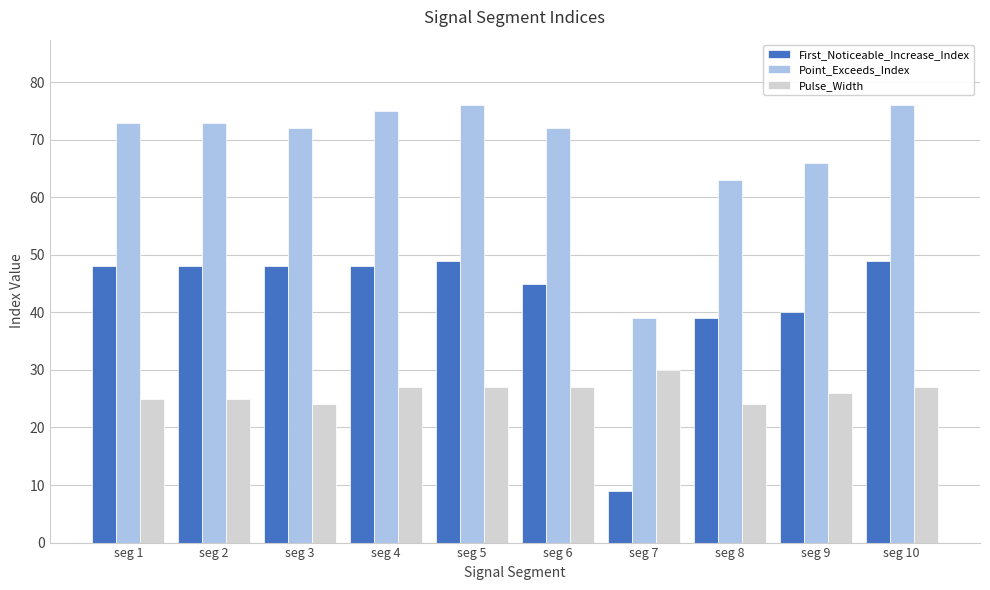

Which series has the largest total across all categories?

Point_Exceeds_Index